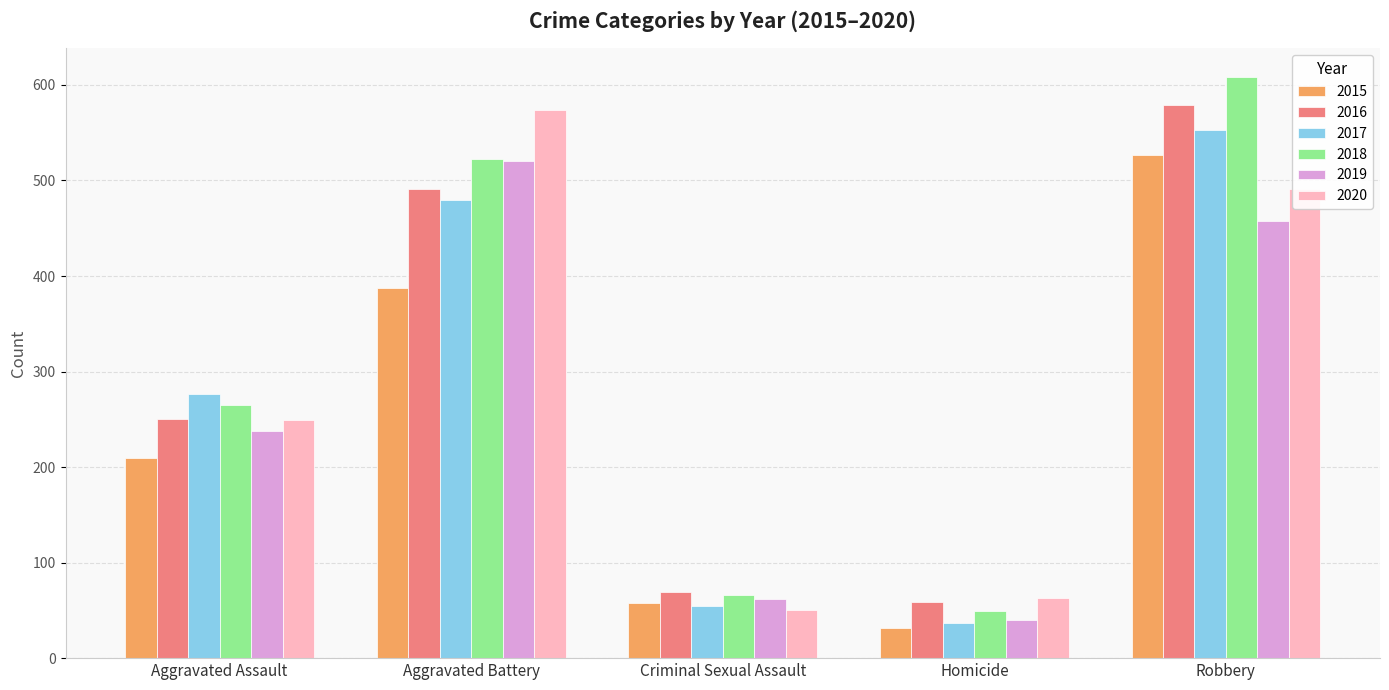

True or false: 2016 has a value of 250 at Aggravated Assault.

True